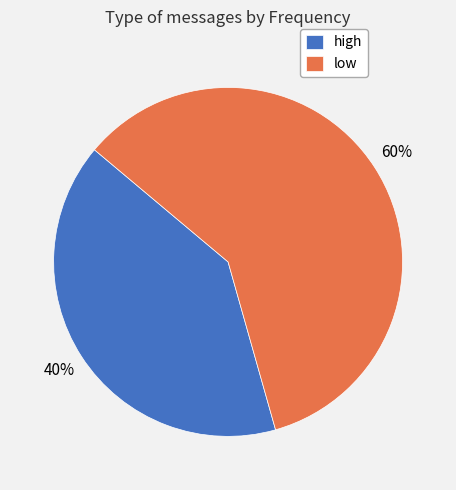

Approximately how many times larger is the value at high compared to low?

0.7